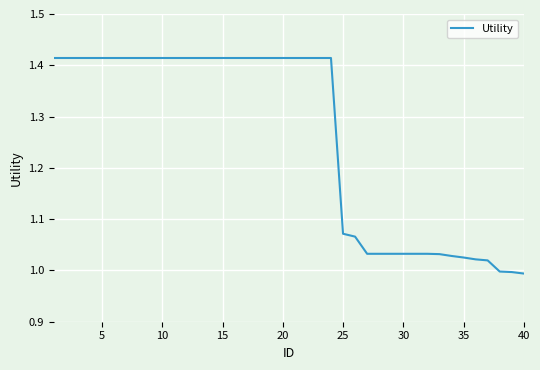

What is the difference between the maximum and minimum values?

0.4